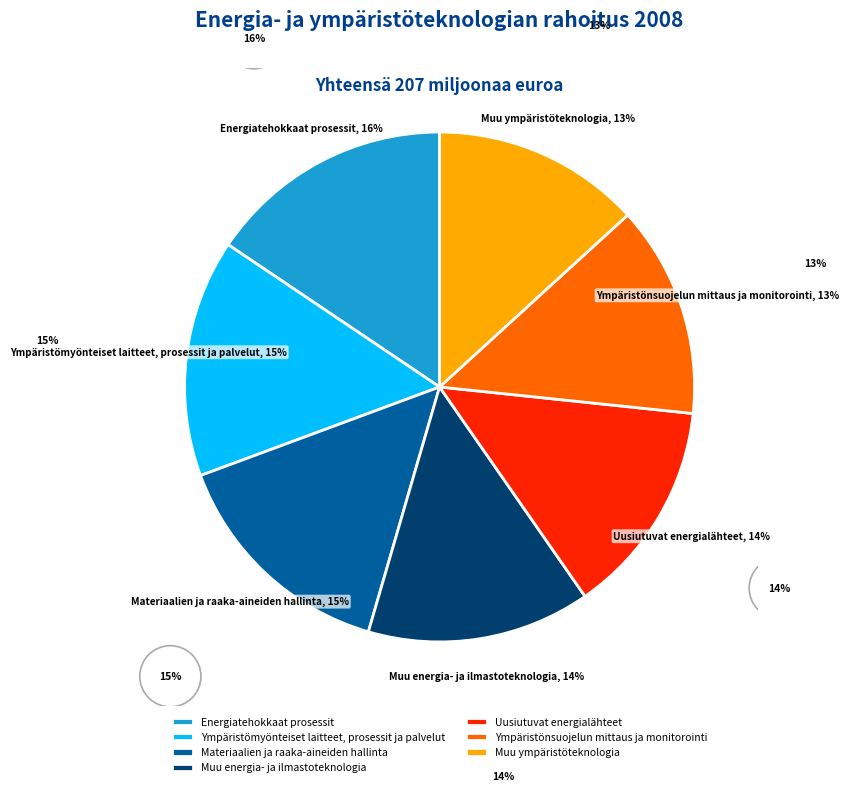

Approximately how many times larger is the value at Energiatehokkaat prosessit compared to Ympäristönsuojelun mittaus ja monitorointi?

1.2